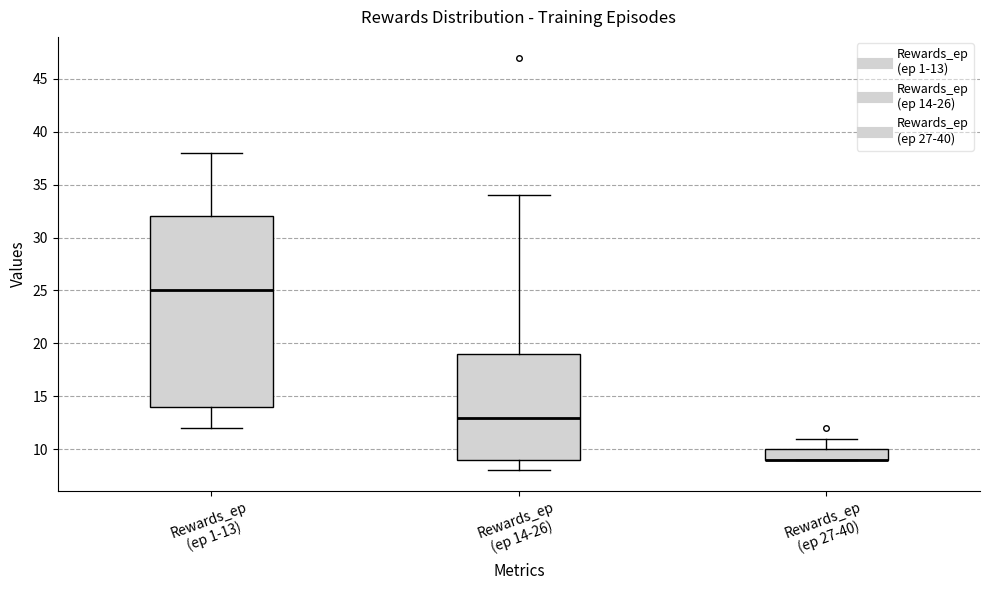

Reading left to right, transcribe this box plot: for each box, give where its median line is, the range the box spans, and where its two whiskers end, as read against the y-axis. The values are not printed on the chart, so give them approximately, as read against the axis.

Rewards_ep (ep 1-13): median 25, box 14 to 32, whiskers 12 to 38
Rewards_ep (ep 14-26): median 13, box 9 to 19, whiskers 8 to 34
Rewards_ep (ep 27-40): median 9 (drawn on the box's lower edge), box 9 to 10, whiskers 9 to 11